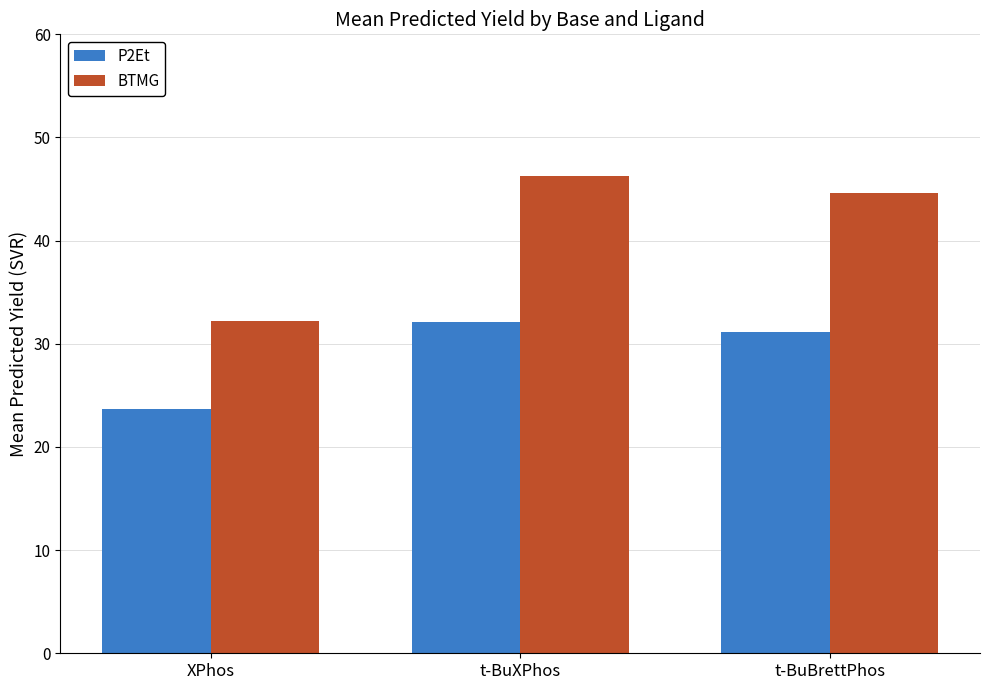

The value of P2Et at XPhos is 23.7. True or false?

True